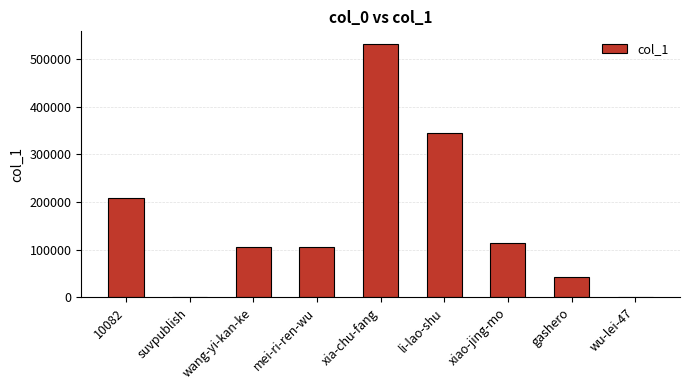

True or false: the data shows 169148 at xiao-jing-mo.

False